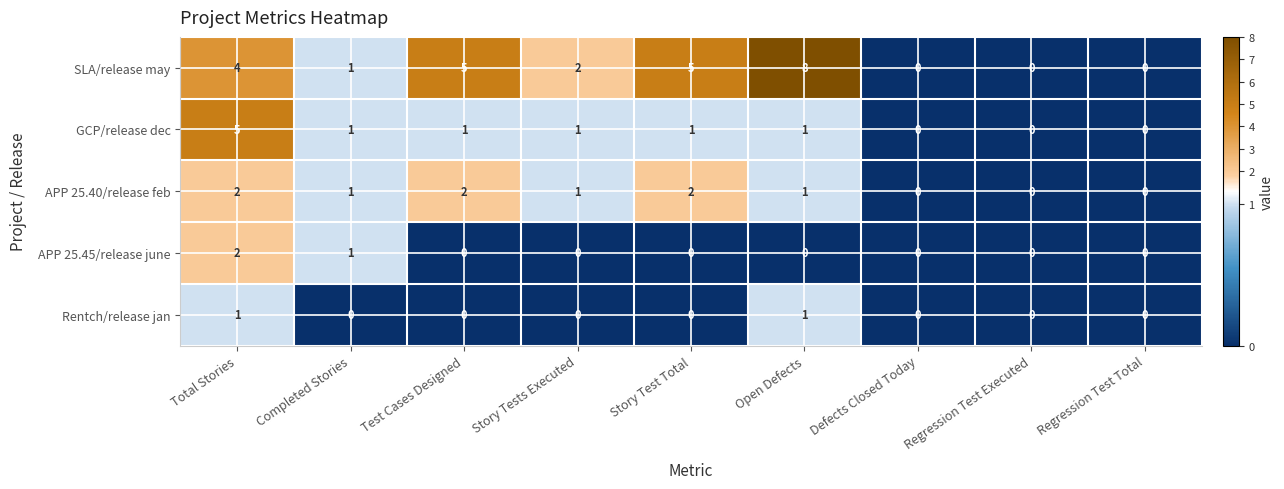

Which label corresponds to the largest value in the chart?

Open Defects